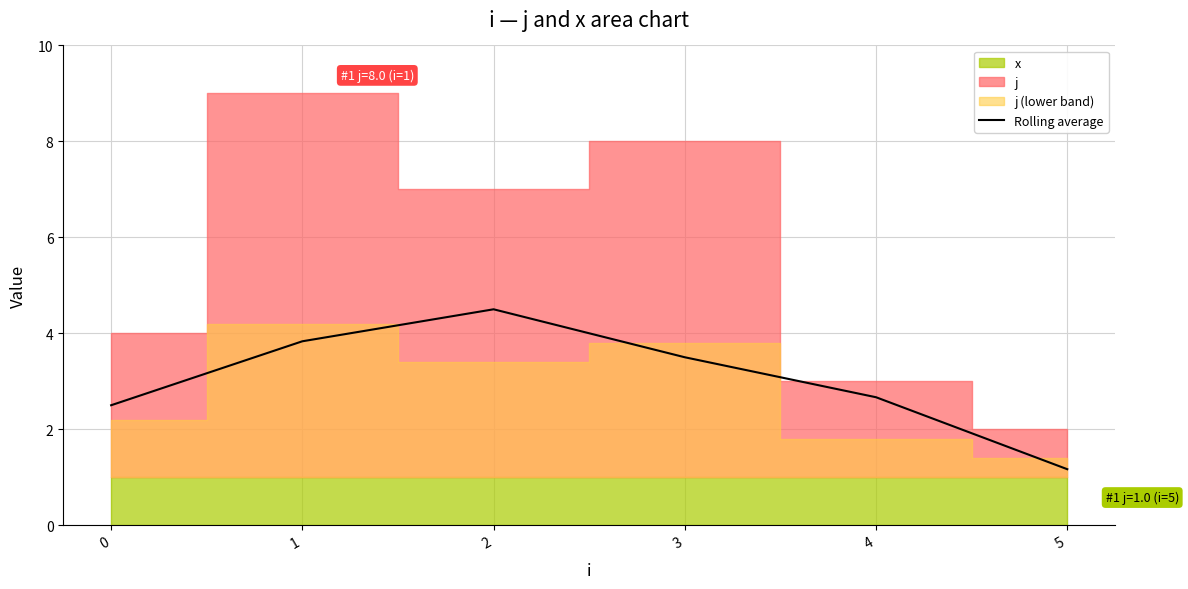

At which category does the chart reach its minimum across all series?

5